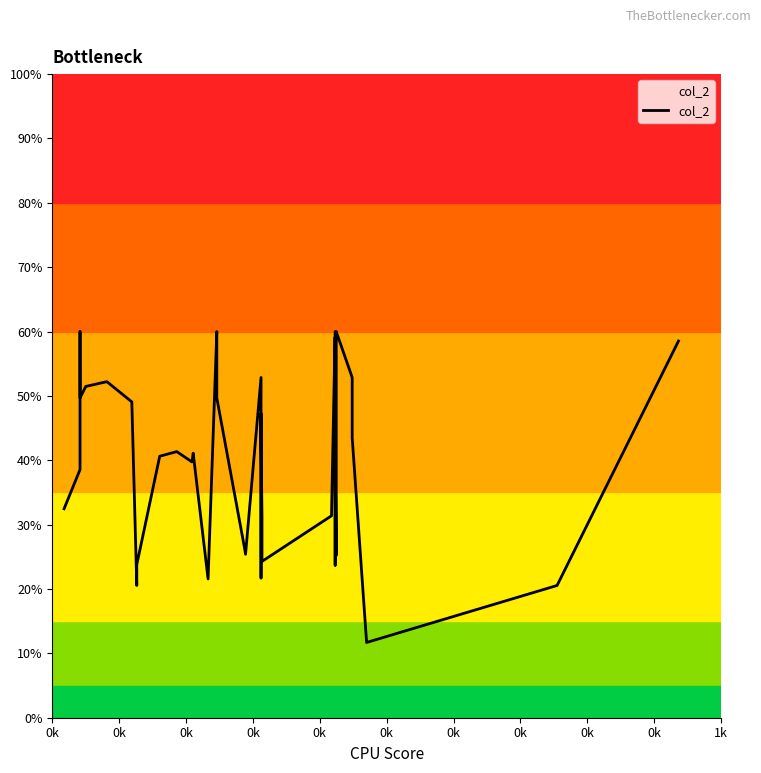

At which label does the data first exceed 42?

0k